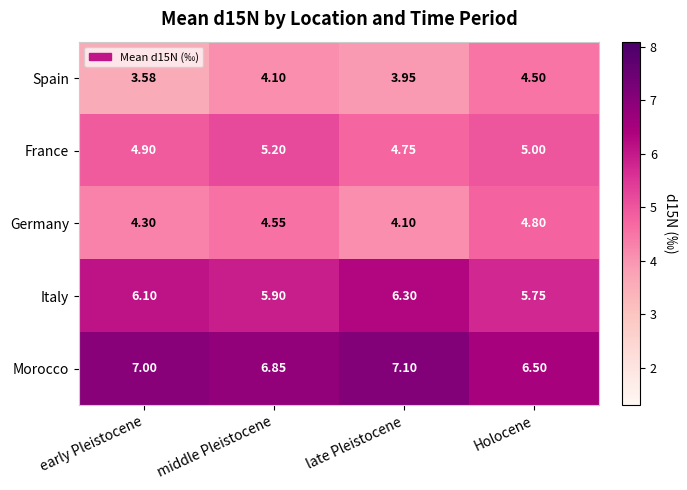

At how many categories does at least one series exceed 4?

4